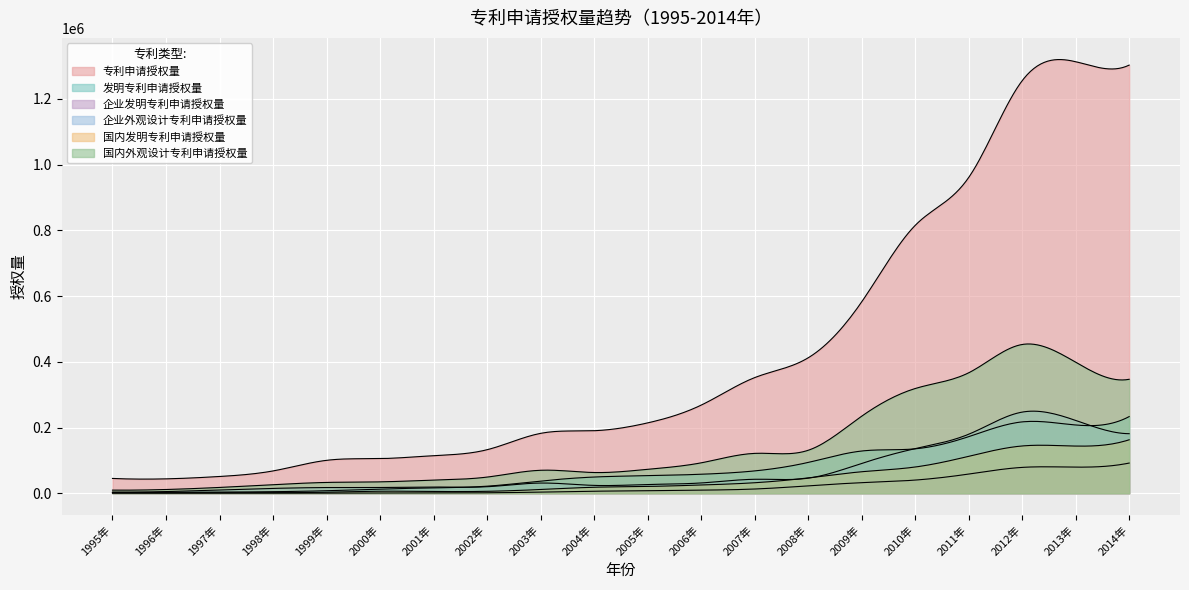

What is the average value of the 国内发明专利申请授权量 series?

44408